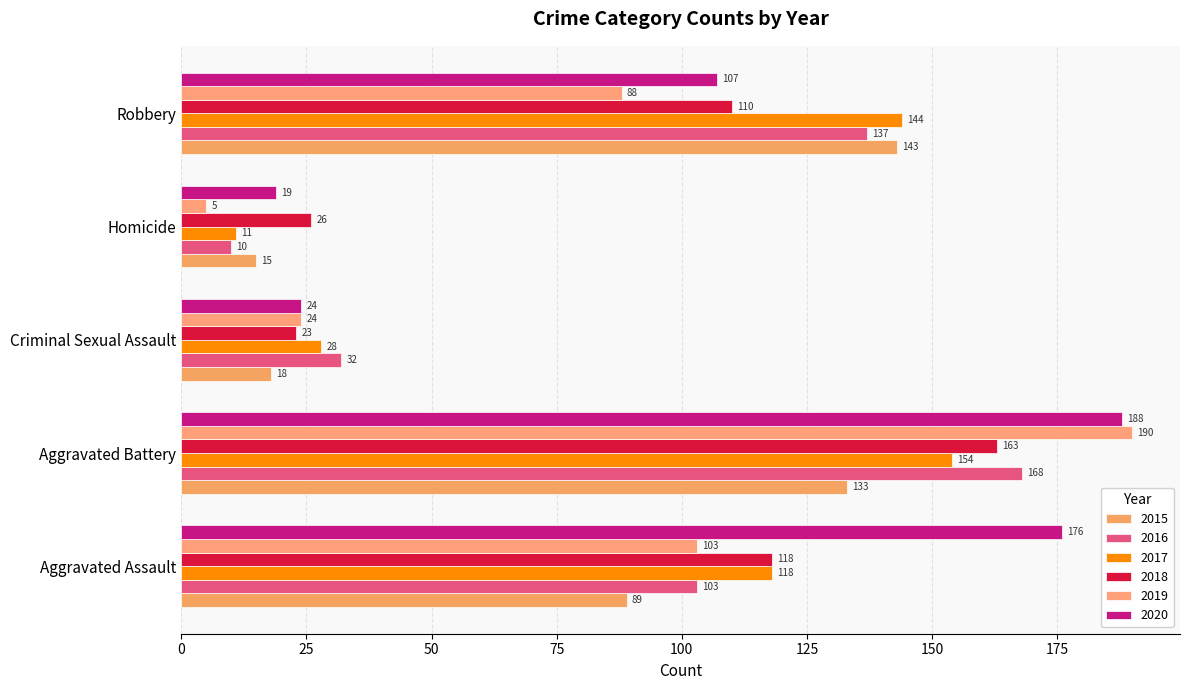

The value of 2019 at Homicide is 3. True or false?

False